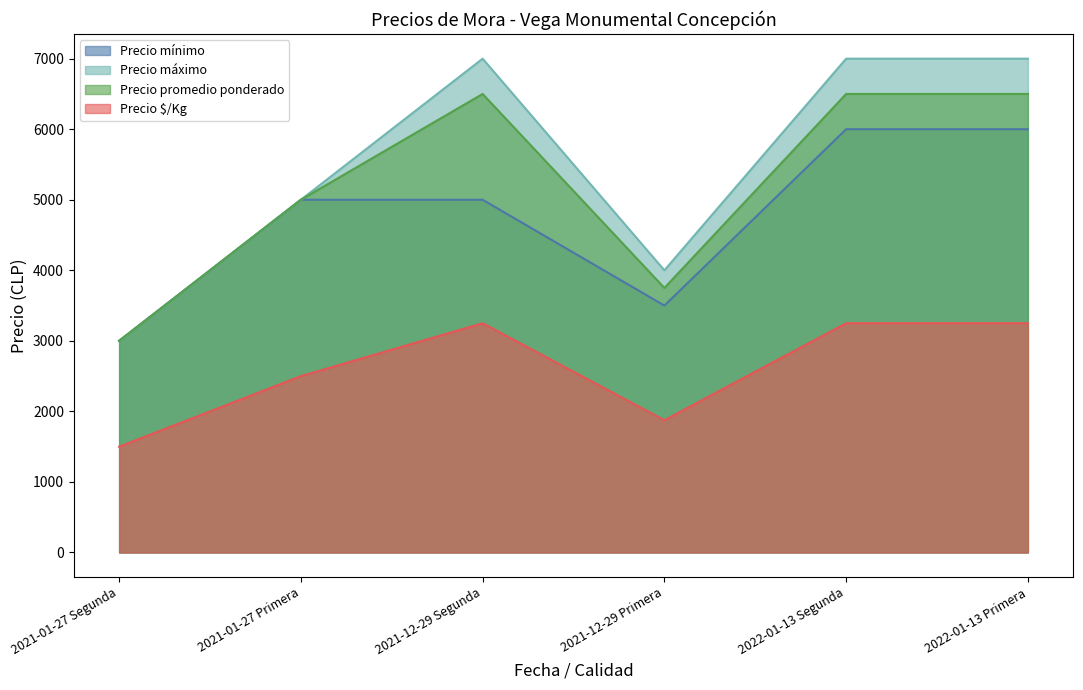

True or false: Precio mínimo has more than 2 points higher than both neighbors.

False